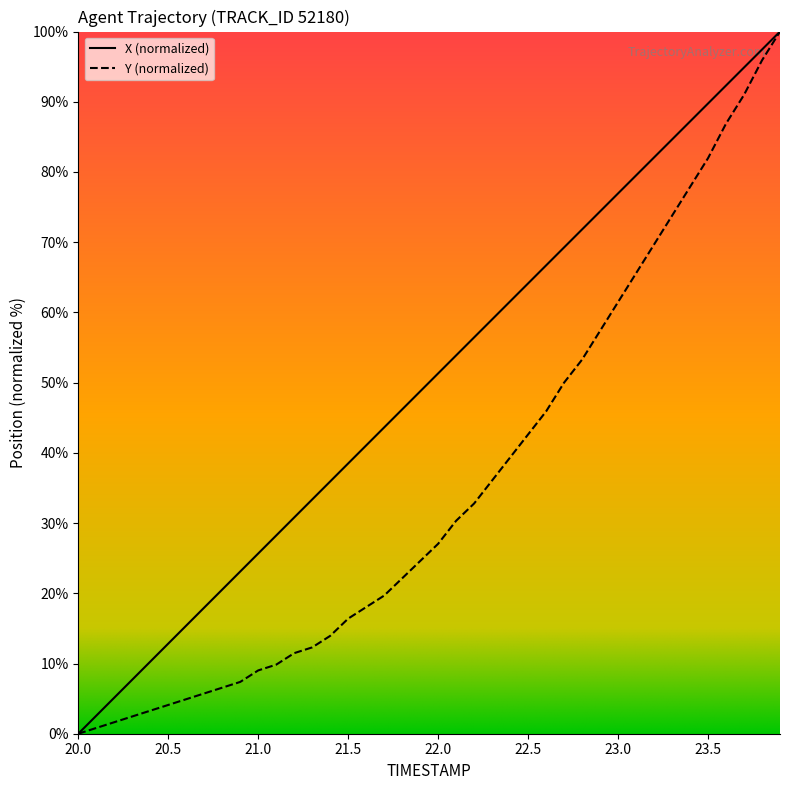

What is the greatest value displayed?

100.0